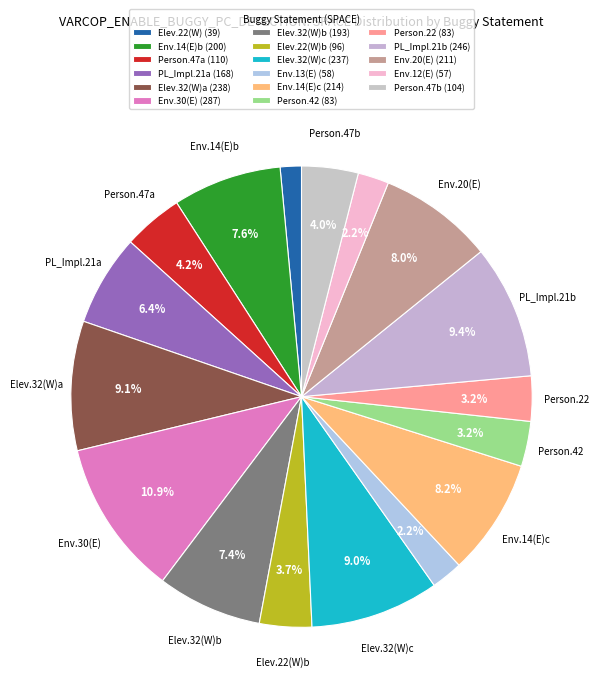

Count the number of slices in the pie.

17